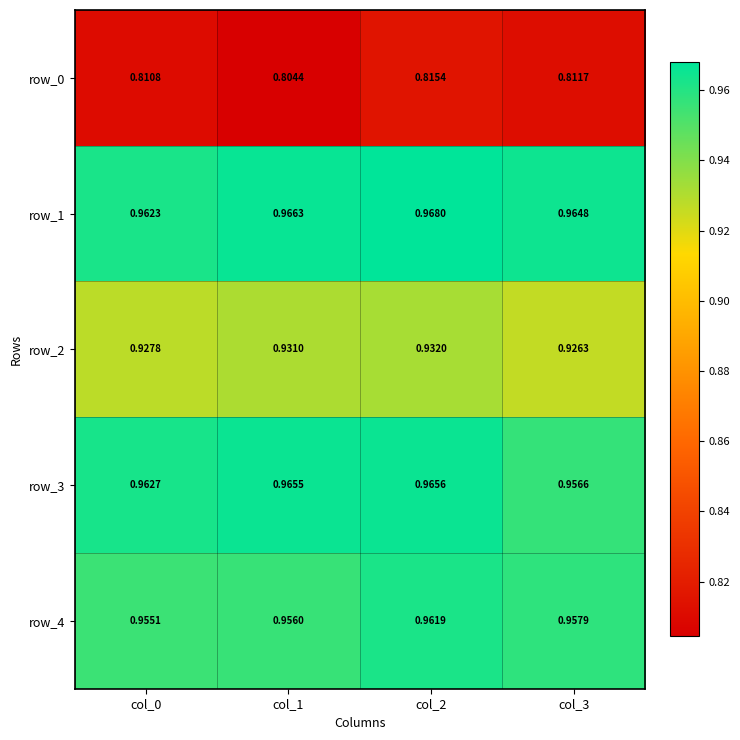

What is the sum of all row_1 values?

3.9